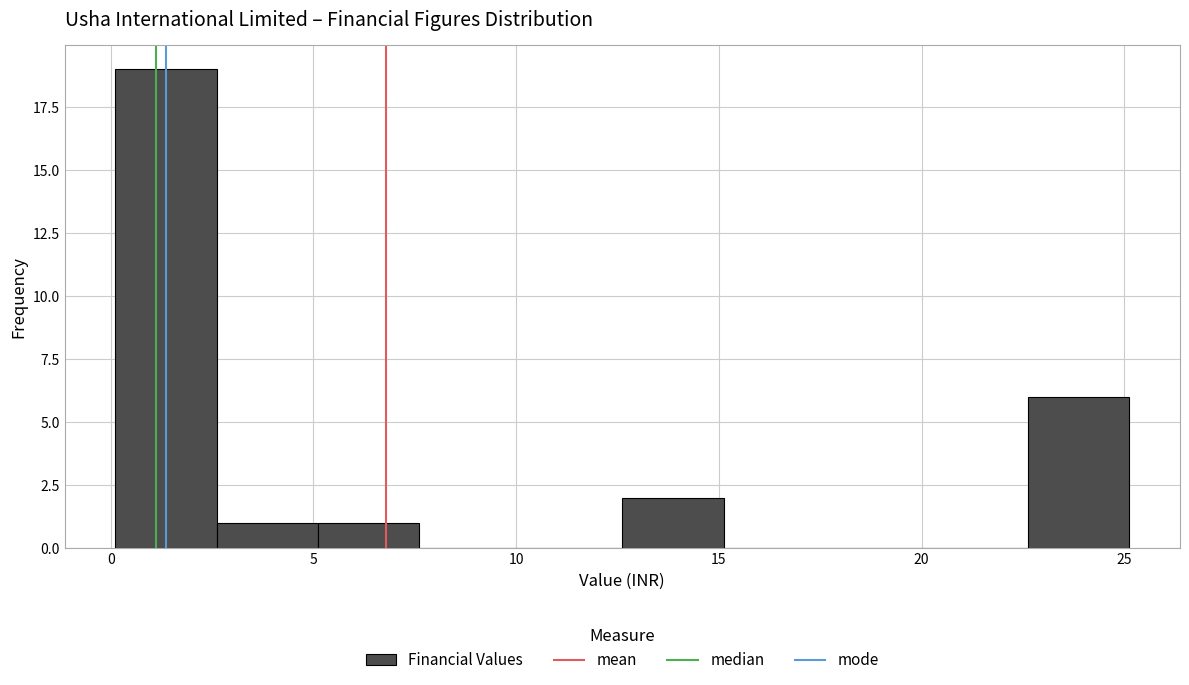

Reading left to right, transcribe this chart: for each bar, give the range it covers on the x-axis and its height. Neither the bar edges nor the heights are printed on the chart, so give them approximately, as read against the axes.

0.0 to 2.5: 19
2.5 to 5.0: 1
5.0 to 7.5: 1
7.5 to 10.0: 0
10.0 to 12.5: 0
12.5 to 15.0: 2
15.0 to 17.5: 0
17.5 to 20.0: 0
20.0 to 22.5: 0
22.5 to 25.0: 6